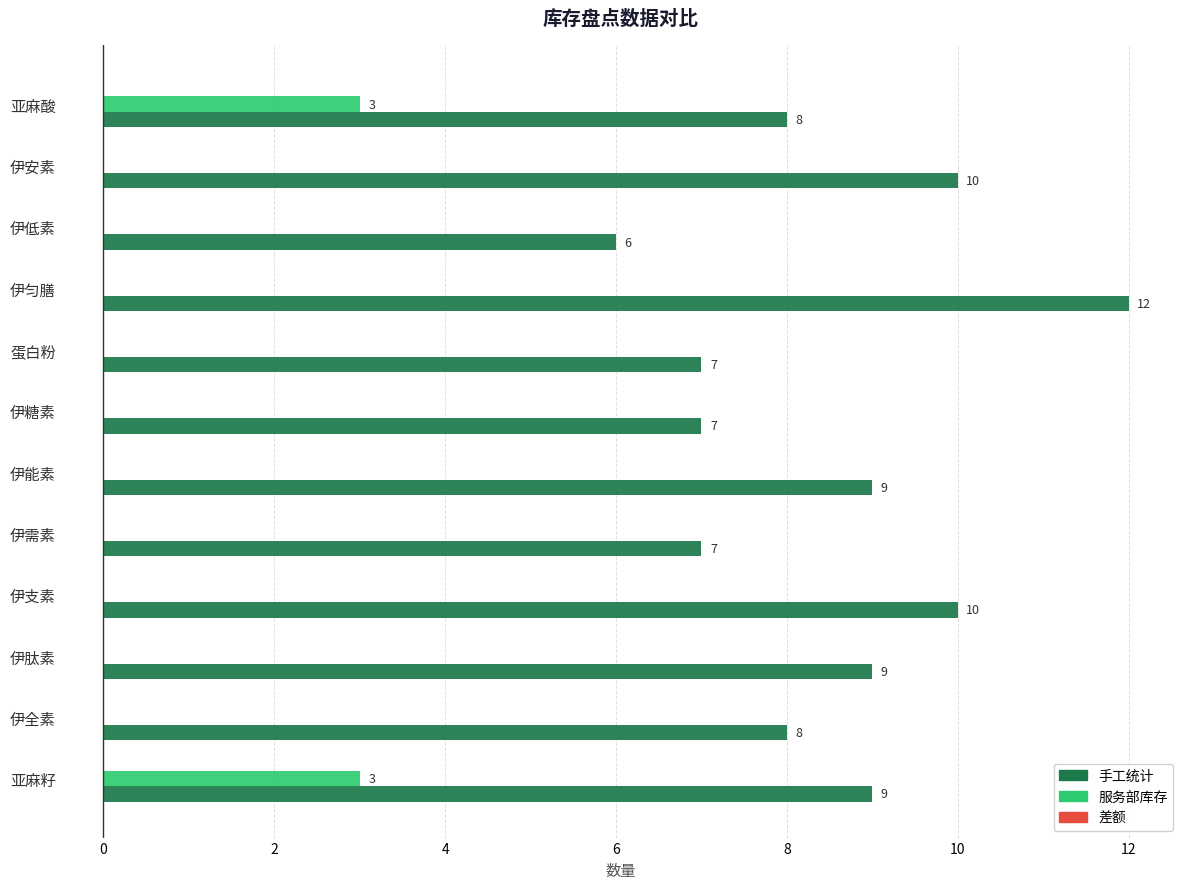

True or false: 手工统计 has a value of 9 at 伊肽素.

True